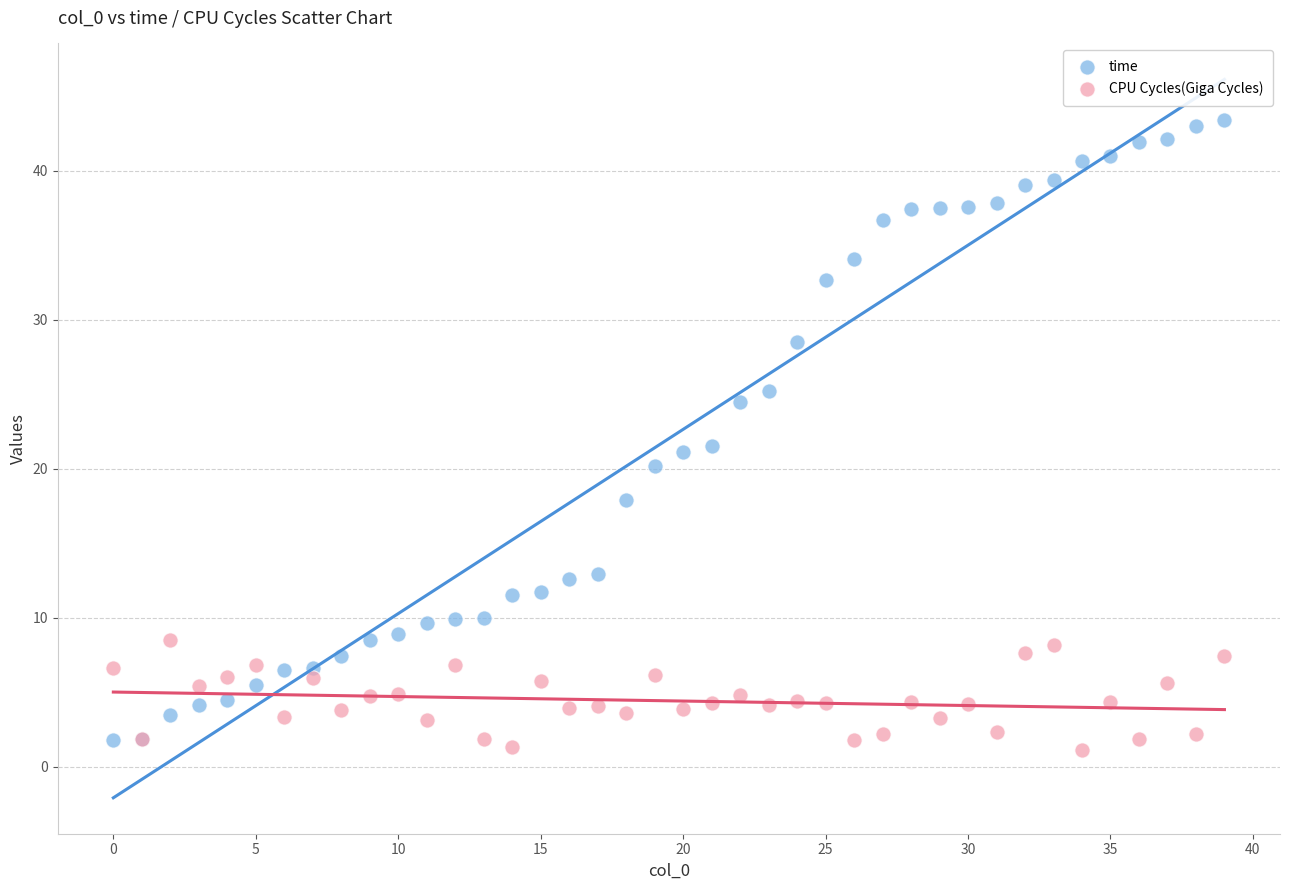

Which series has the widest spread of Y values?

time